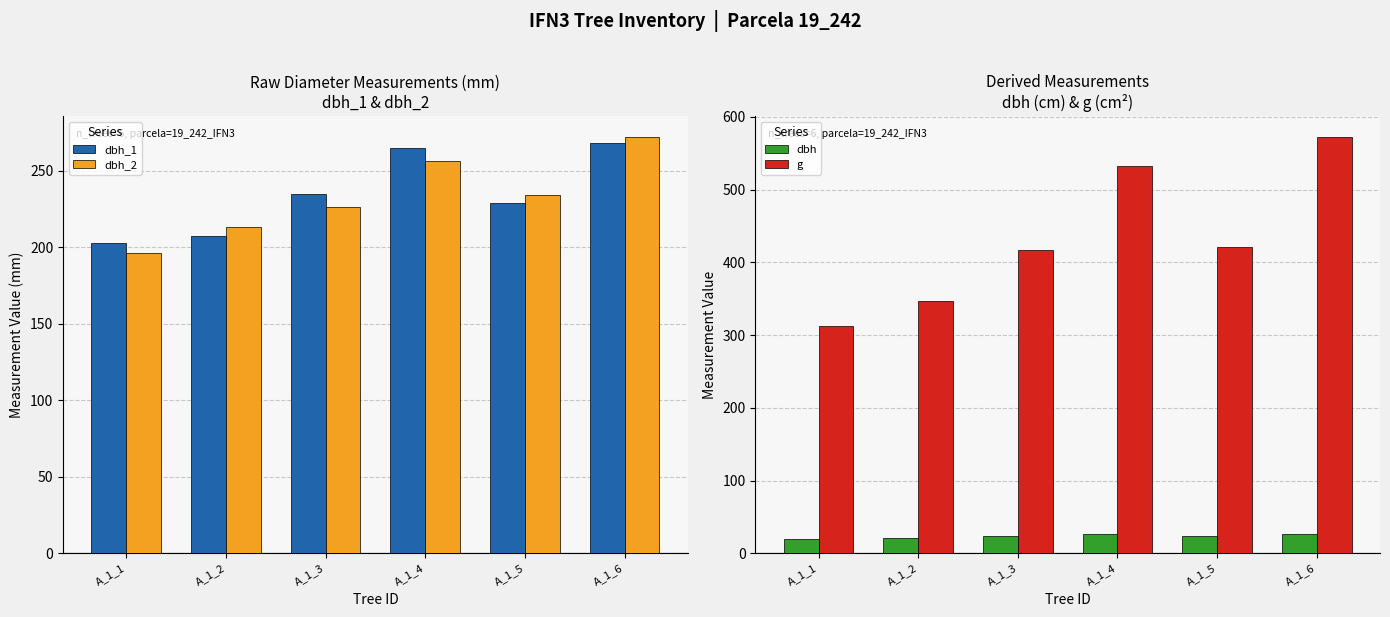

What is the sum of all g values?

2602.7